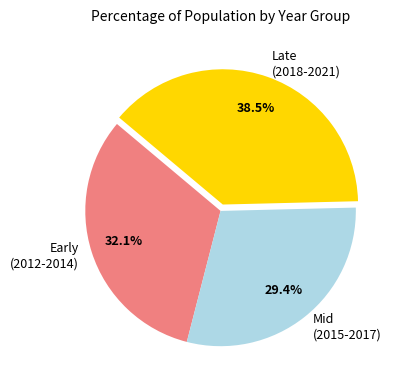

How many slices are in this pie chart?

3